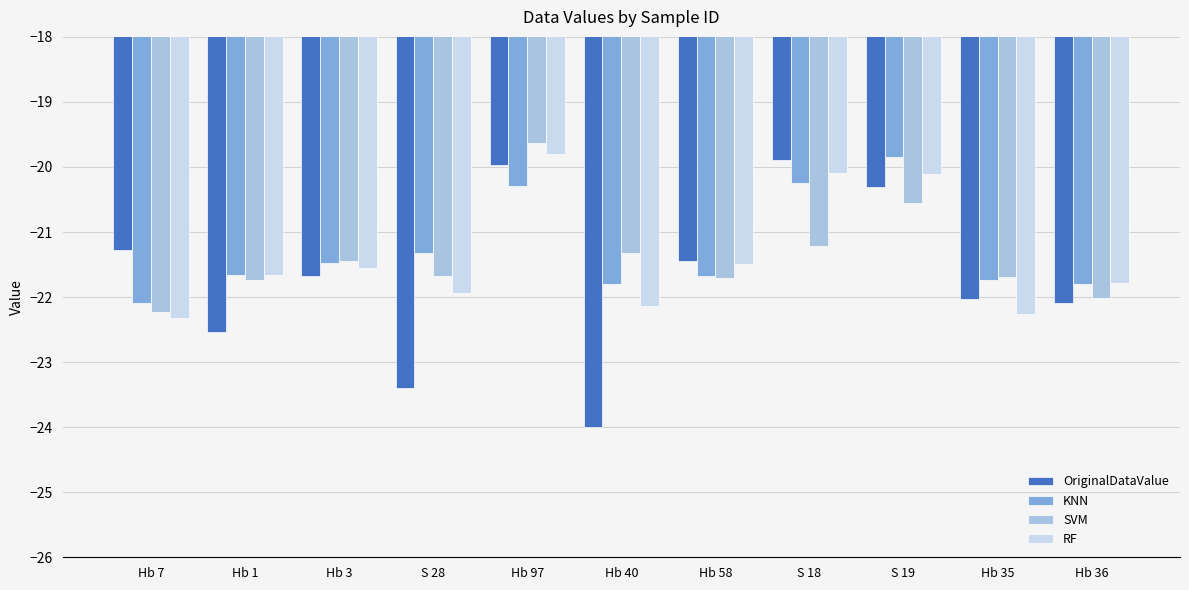

True or false: RF has a value of -20.1 at S 19.

True